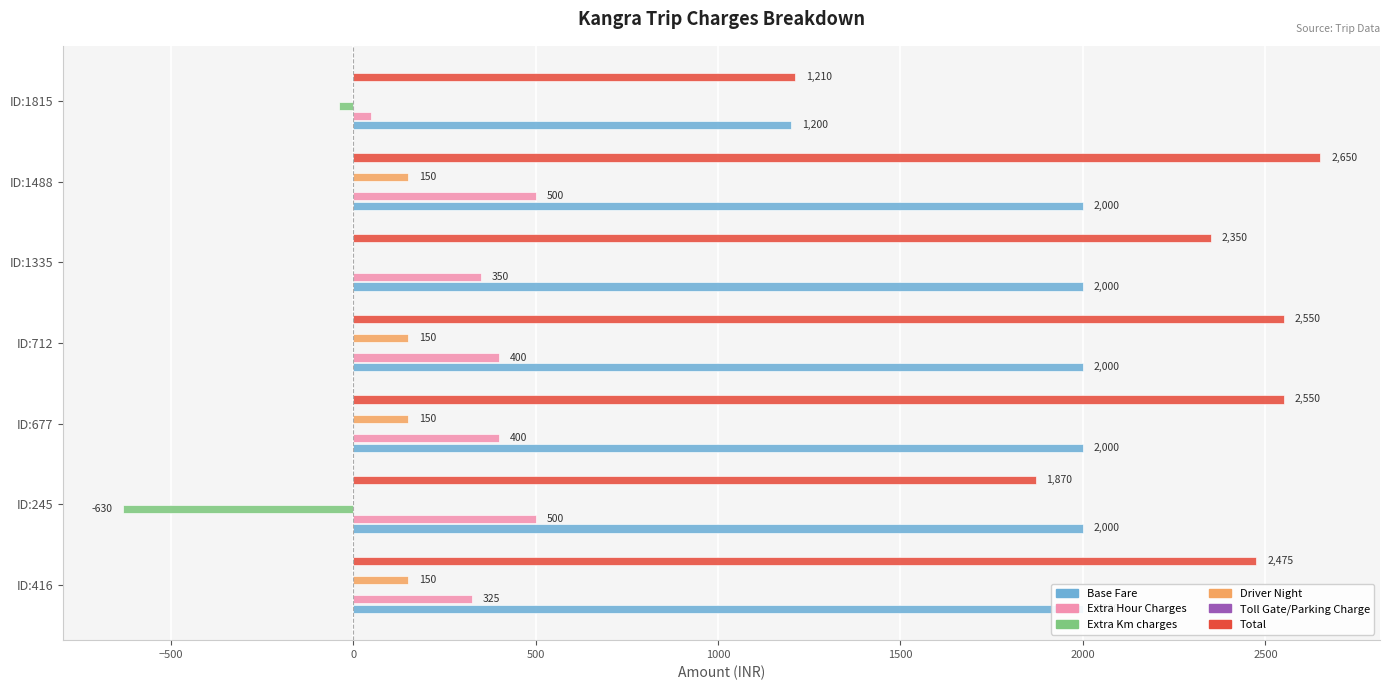

Which series has the largest total across all categories?

Total